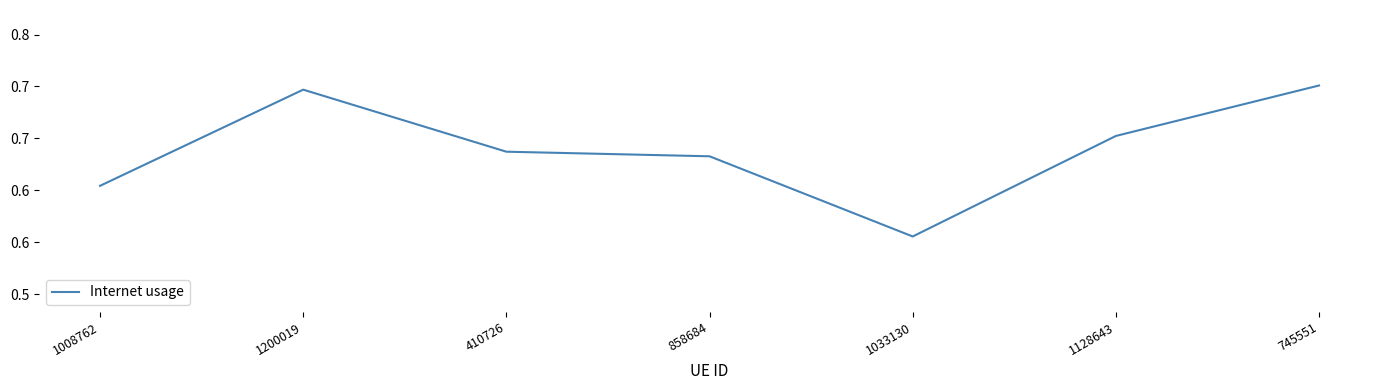

Is this an area chart (filled region under the line)?

No